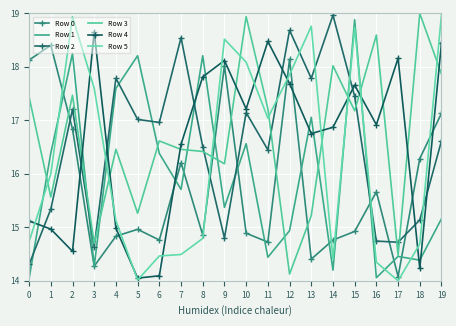

At which category does Row 4 reach its first local peak?

3